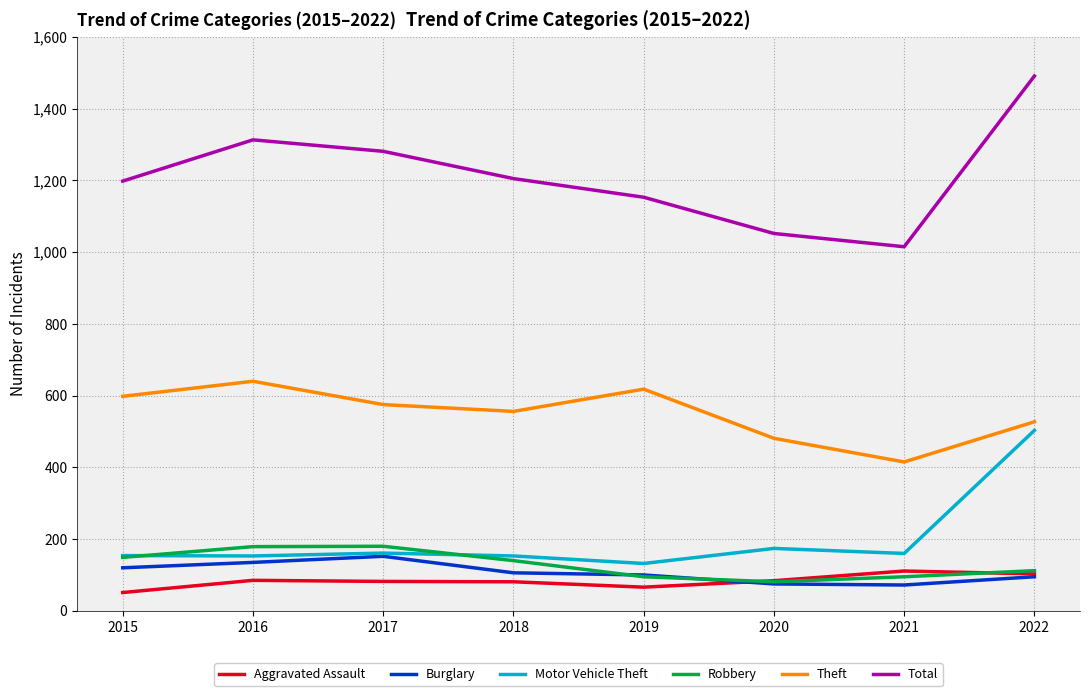

In Motor Vehicle Theft, how many points are lower than both neighbors (excluding endpoints)?

3